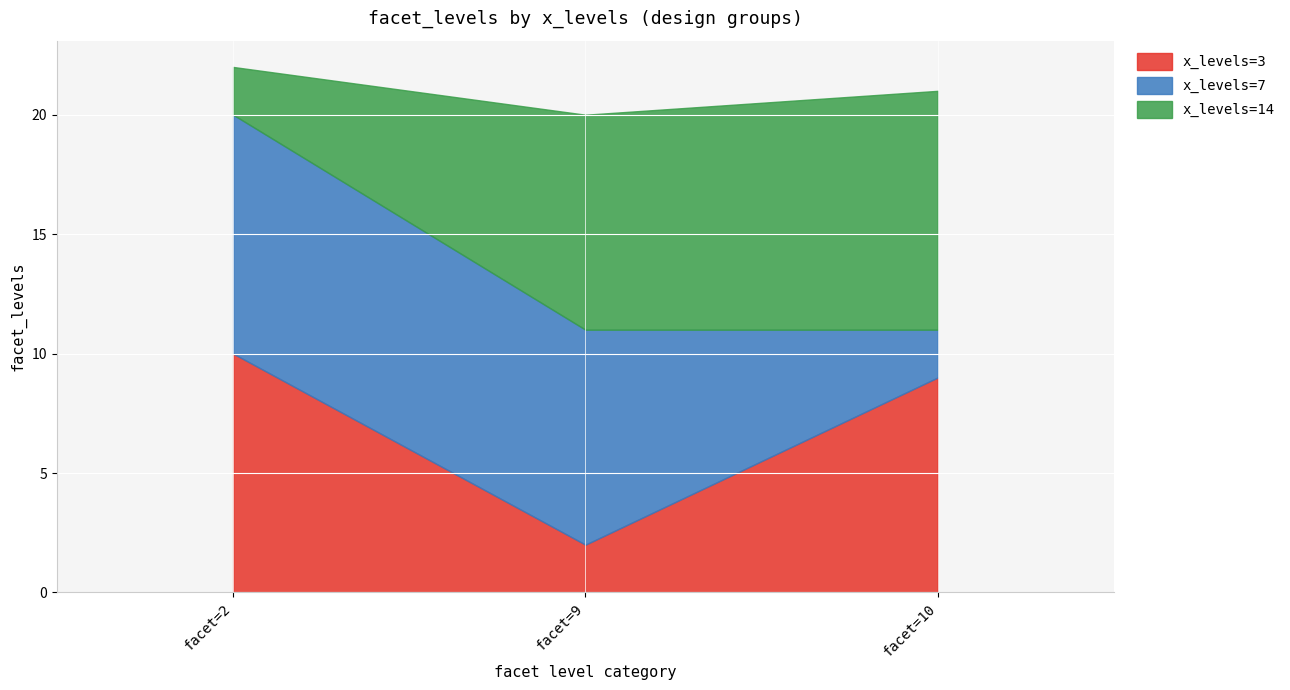

At which category is the sum across all series the highest?

facet=2